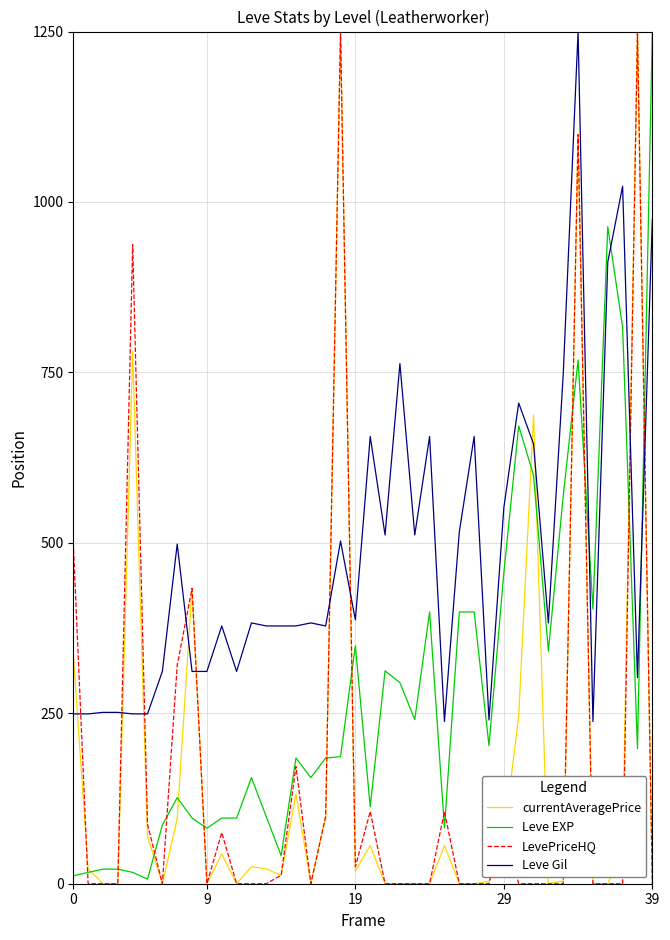

Which series has the largest total across all categories?

Leve Gil